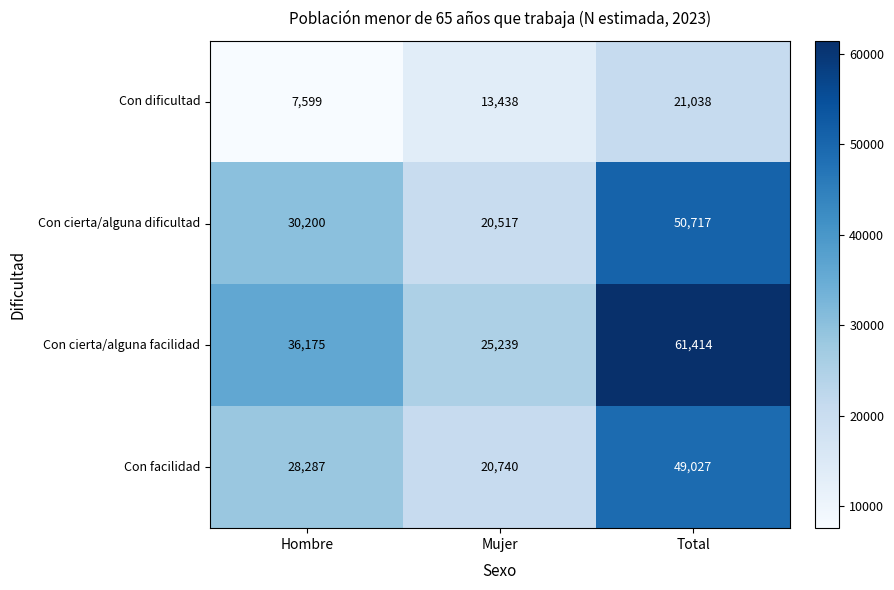

What is the sum of all Con cierta/alguna dificultad values?

101434